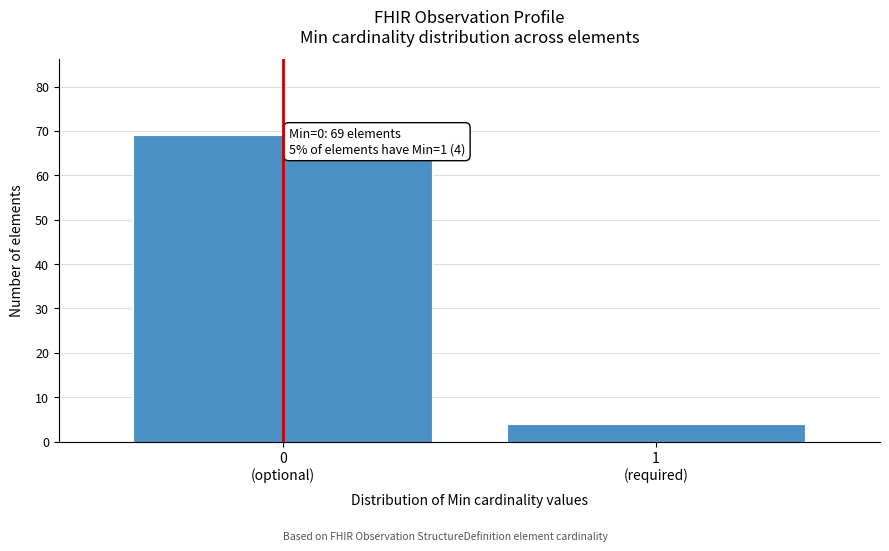

Reading left to right, extract all data points from this chart.

69	4